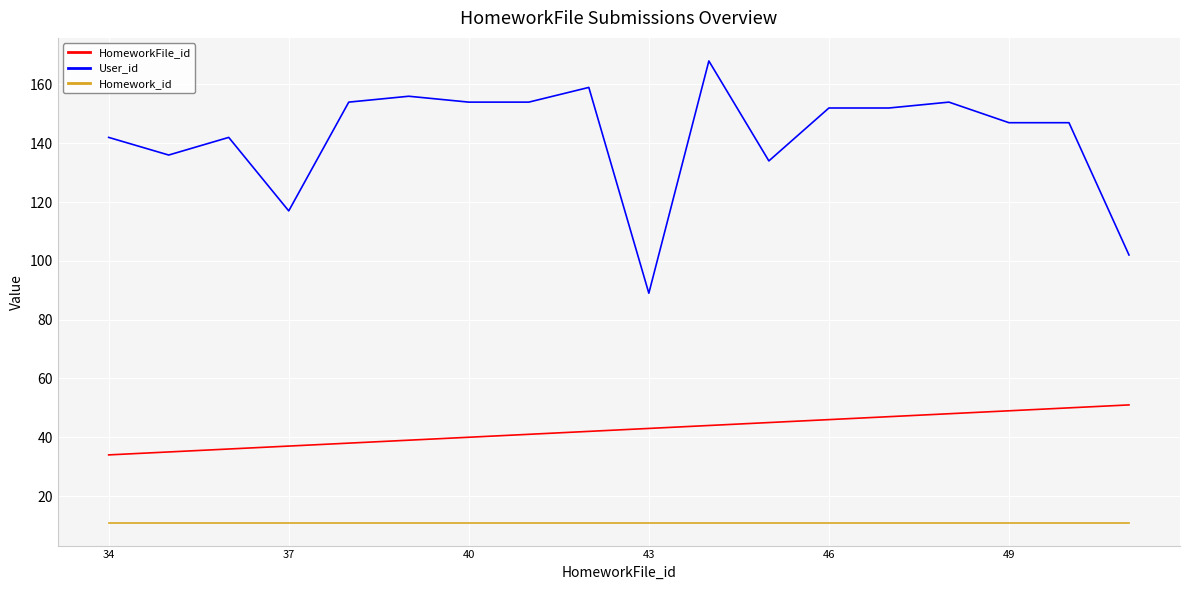

Rank the series by their maximum value, from highest to lowest.

User_id, HomeworkFile_id, Homework_id